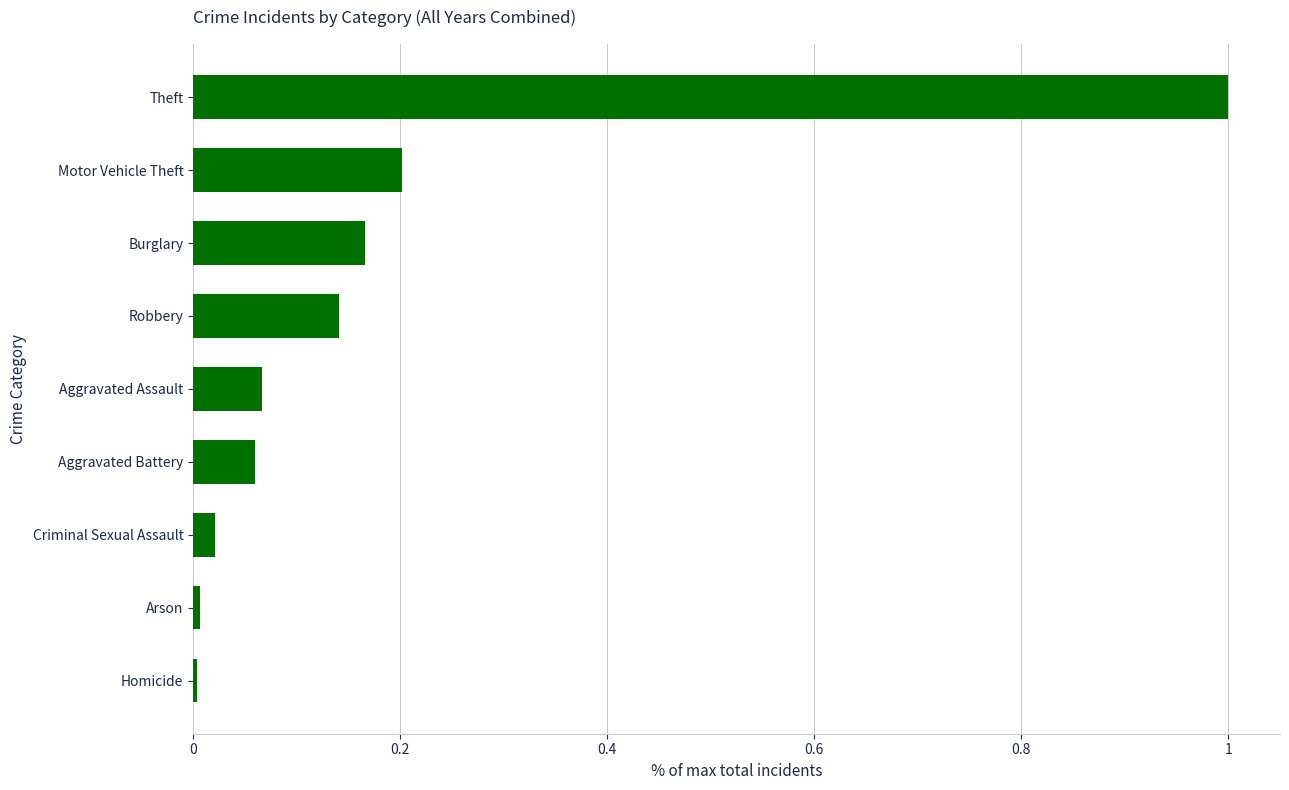

What is the sum of the values at Theft and Motor Vehicle Theft?

1.2